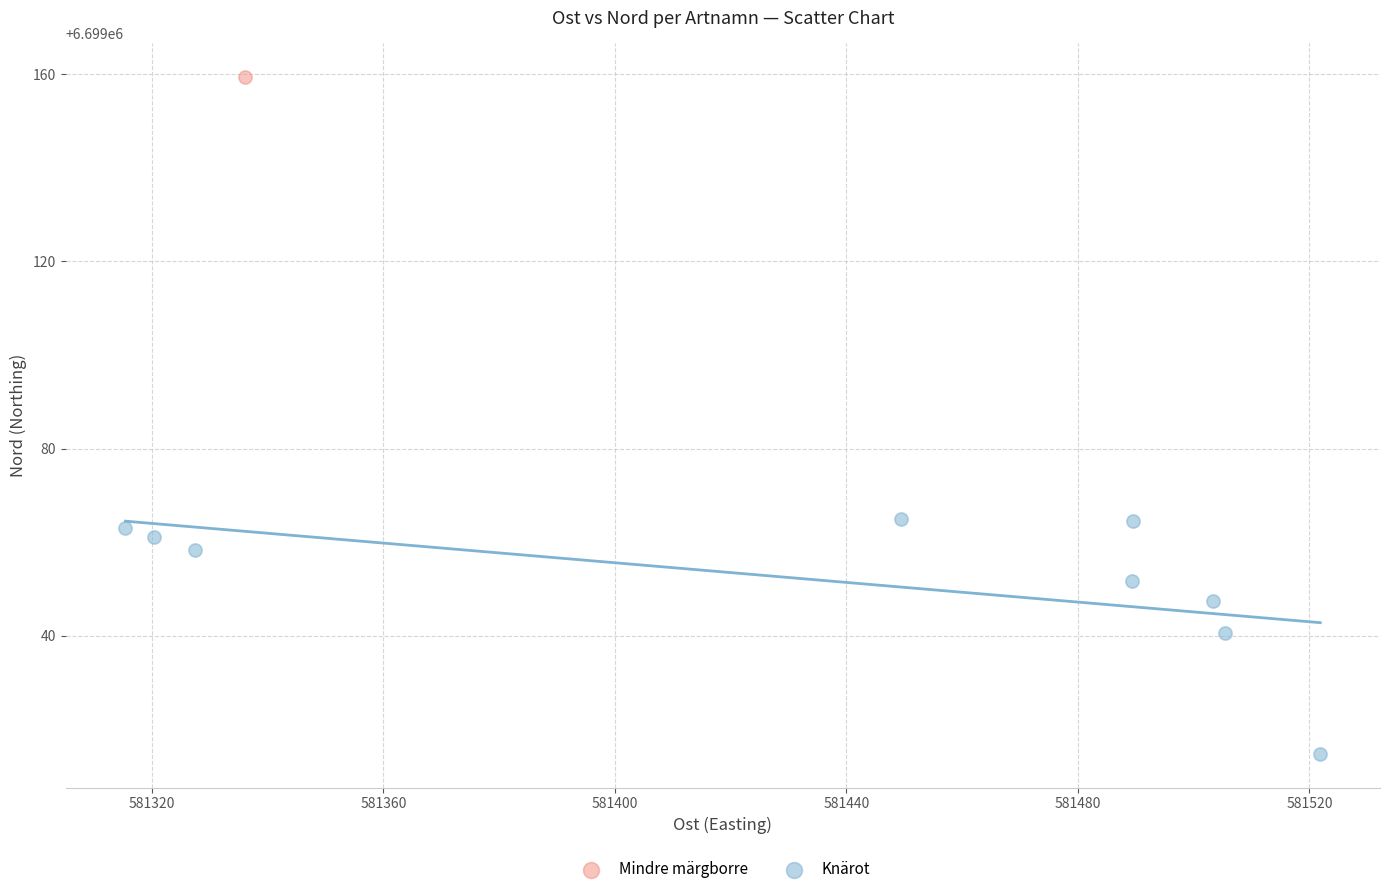

What are all the series names shown in the legend?

Knärot, Mindre märgborre